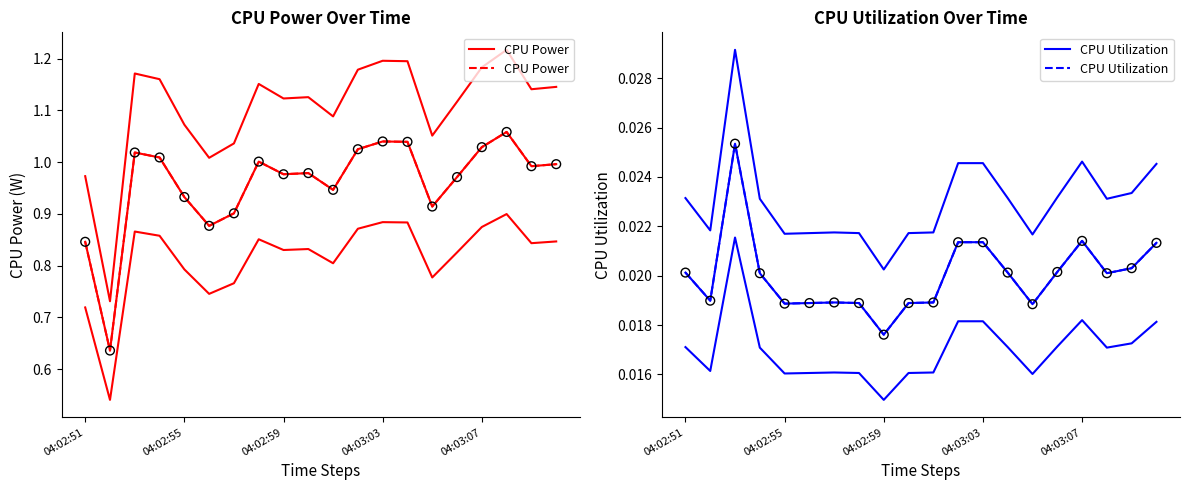

Which series has the largest total across all categories?

CPU Power